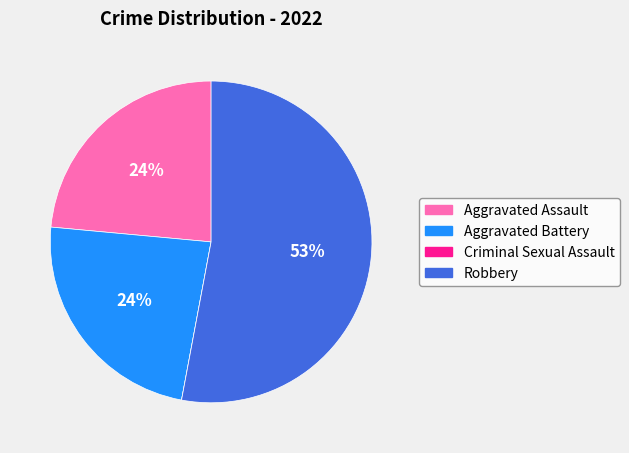

To the nearest percent, what percentage of the pie is Aggravated Assault?

24%